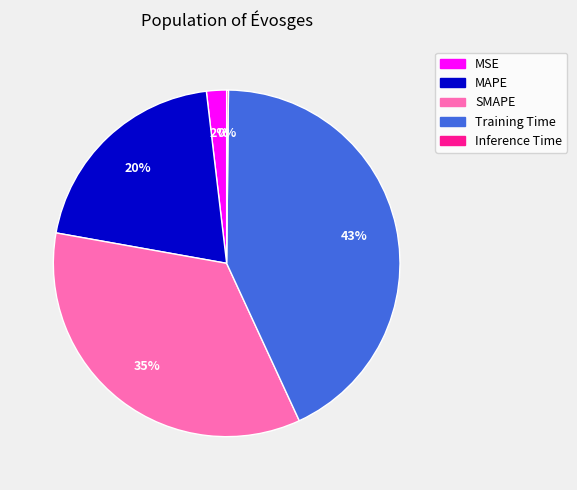

True or false: MAPE accounts for 20% of the total.

True